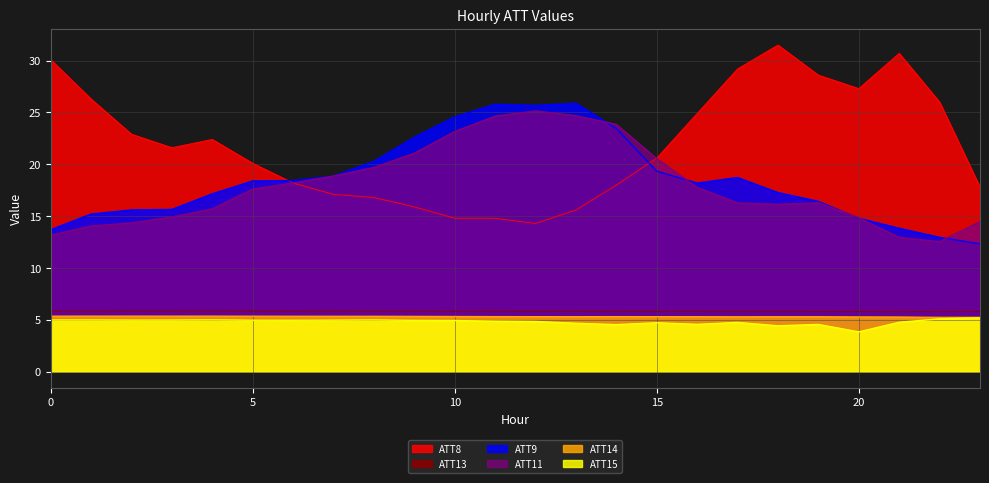

What is the sum of all ATT11 values?

431.0